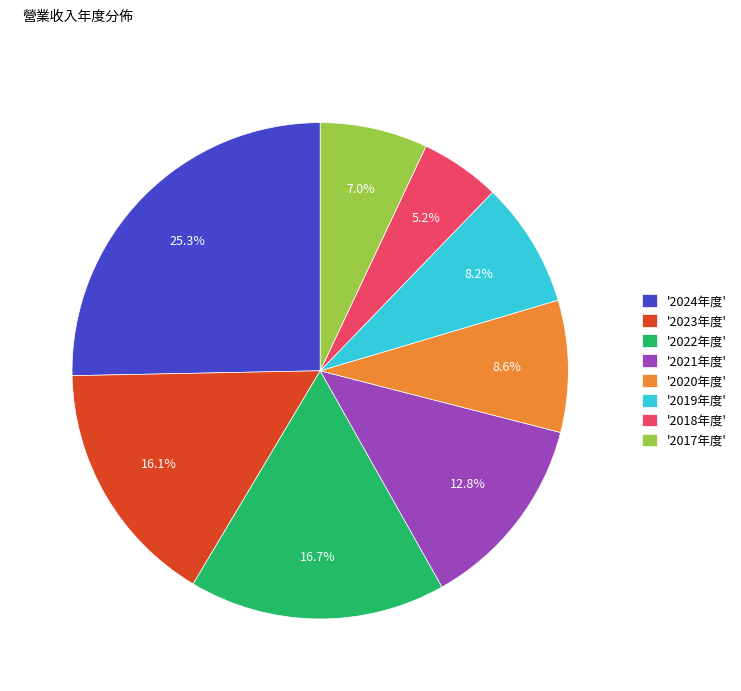

Approximately how many times larger is the value at '2024年度' compared to '2019年度'?

3.1